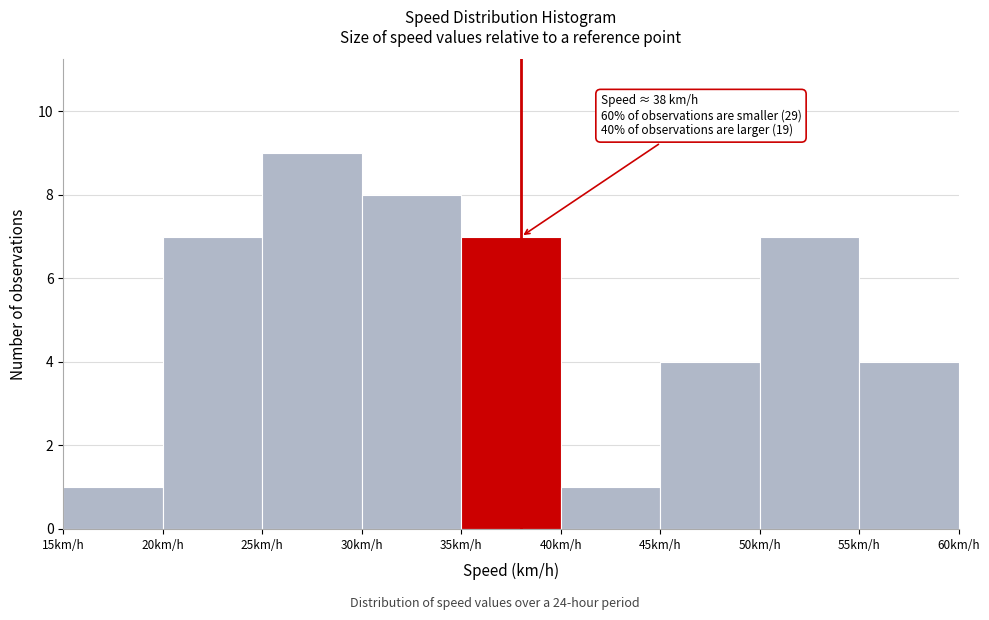

Which range on the x-axis has the tallest bar?

25 to 30